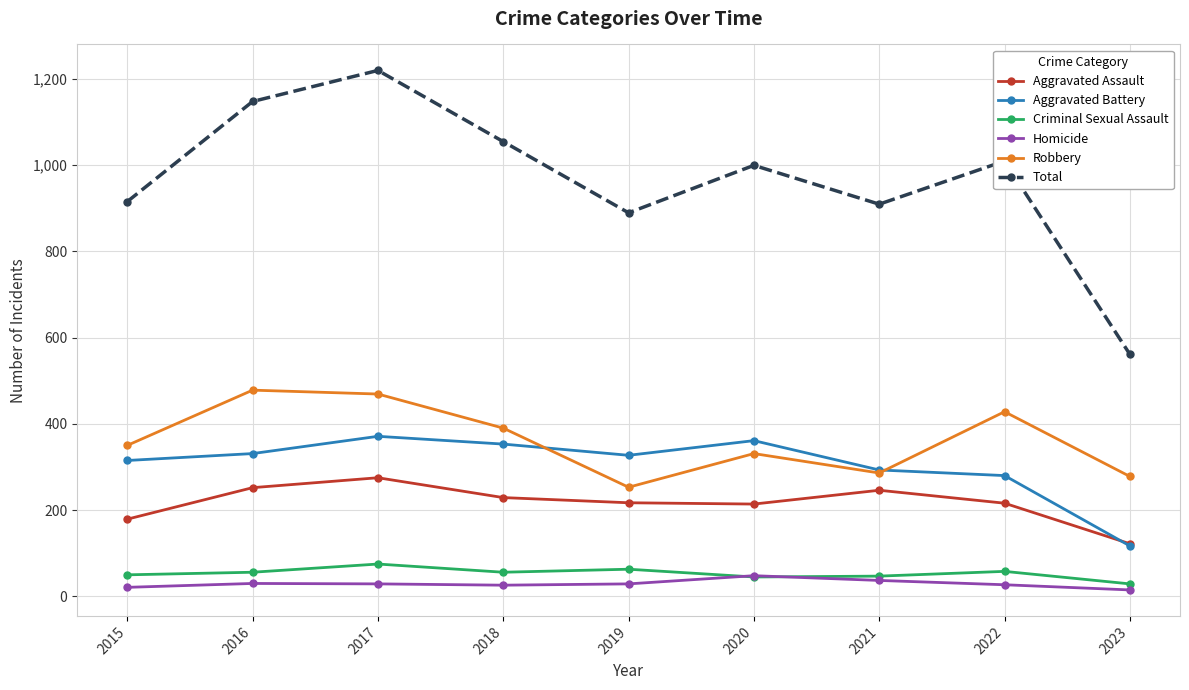

What is the value of the Robbery point at the 9th from the left?

278